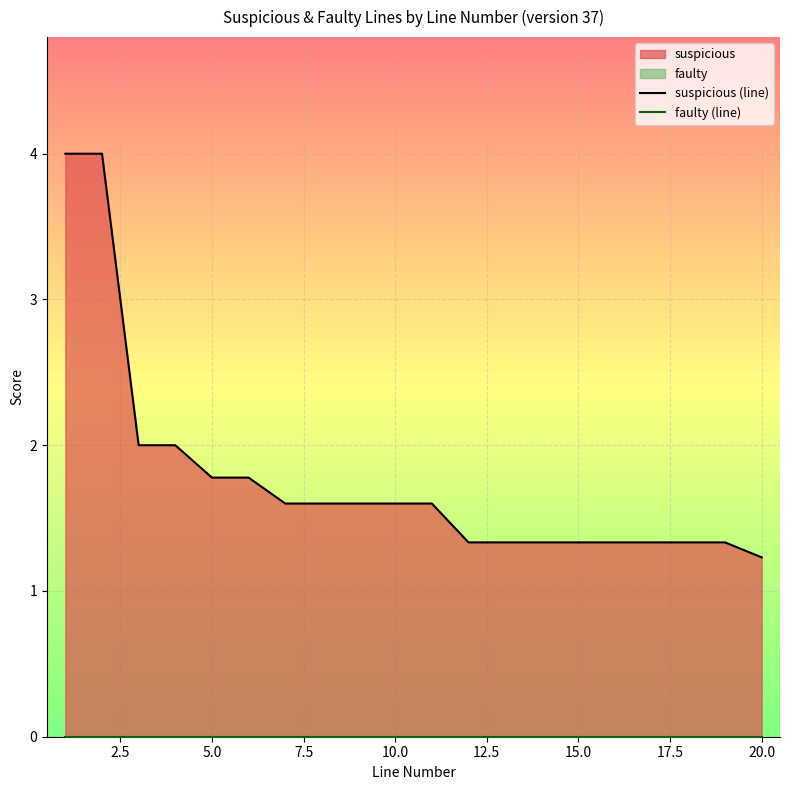

What is the highest value of the suspicious (line) series?

4.0